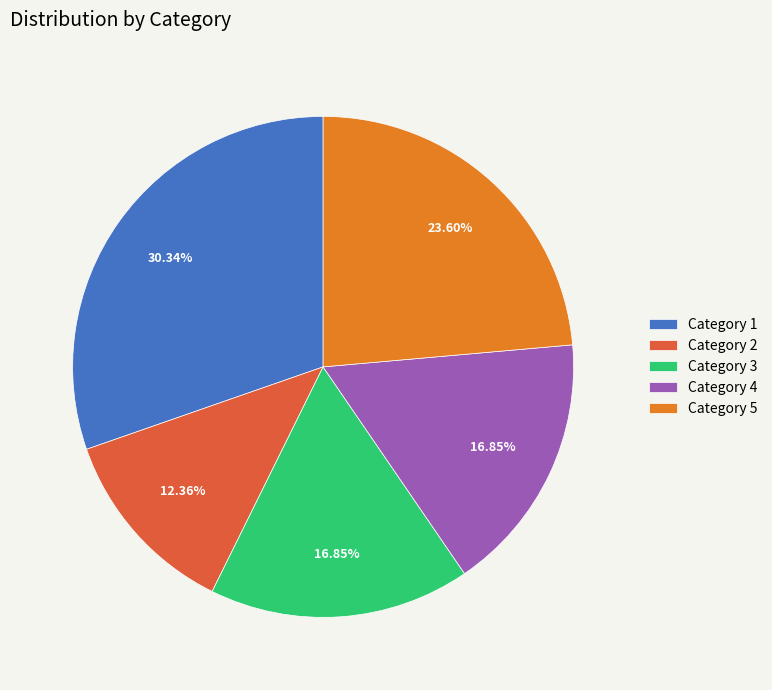

Is Category 5 the majority of the pie?

No